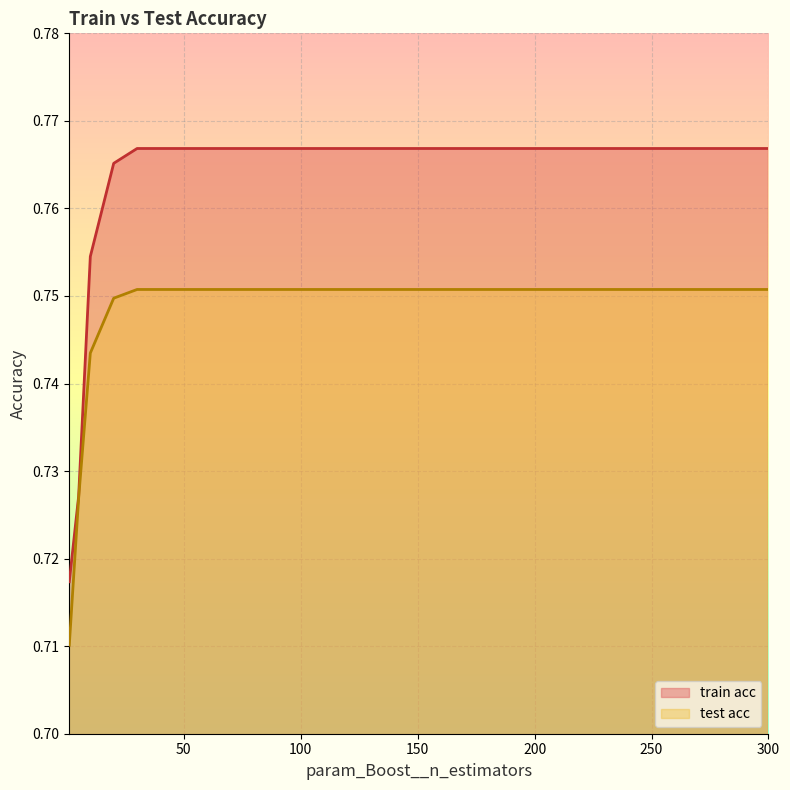

True or false: test acc has more than 0 points higher than both neighbors.

False